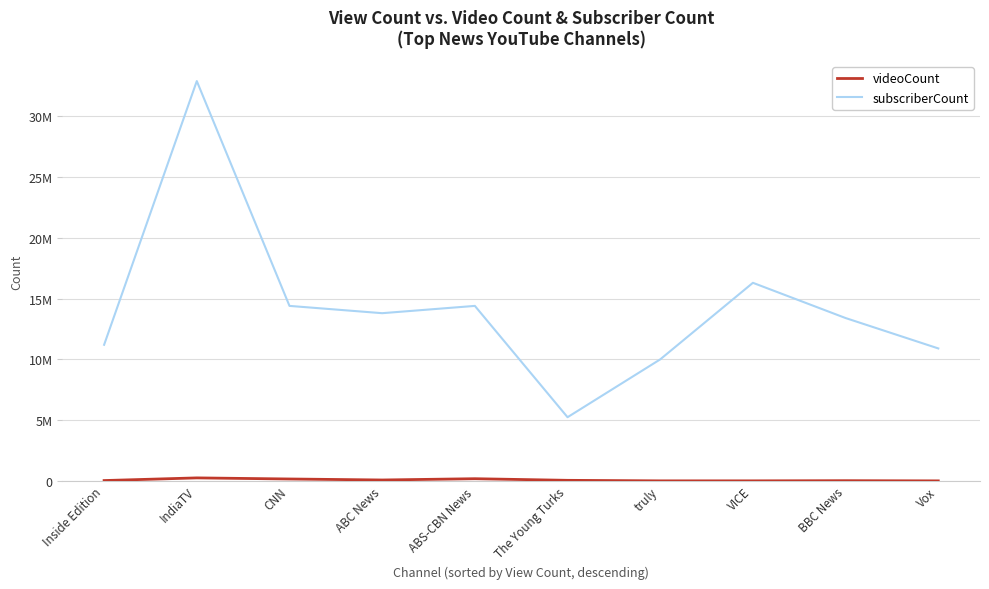

What is the label of the 7th point from the left?

truly